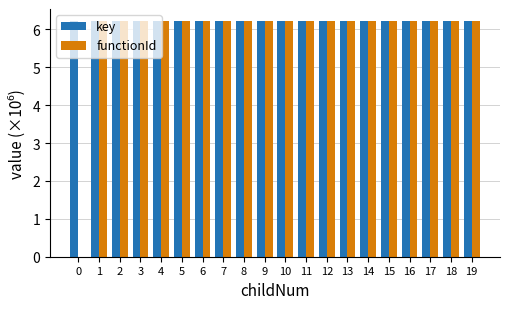

How many groups of bars are there?

20